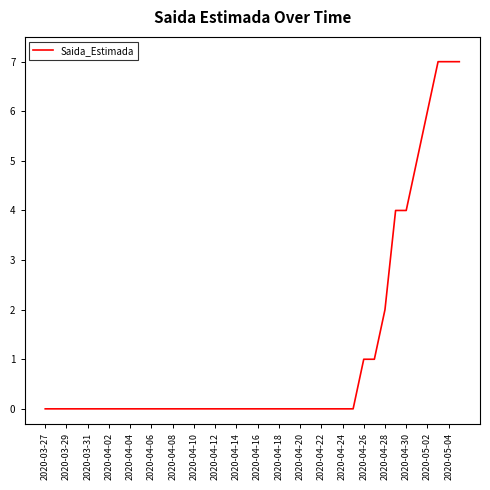

What is the greatest value displayed?

7